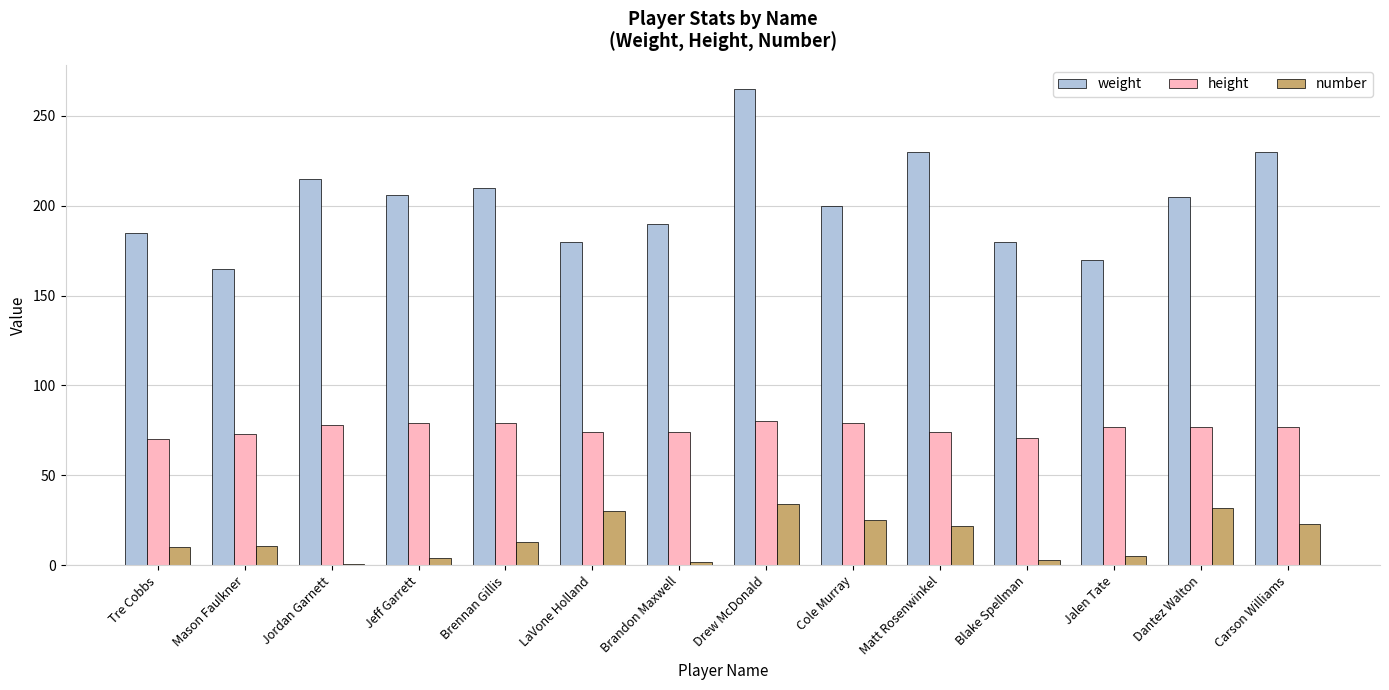

What is the smallest value displayed?

1